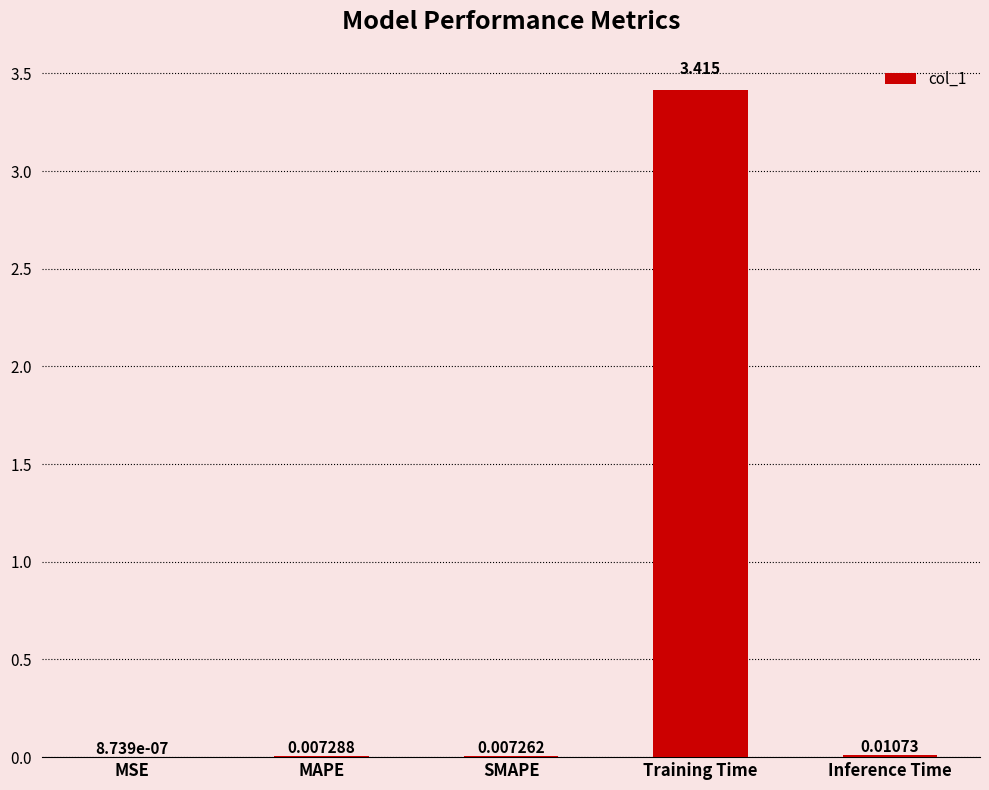

Where is the data nearest to the value 1?

Inference Time